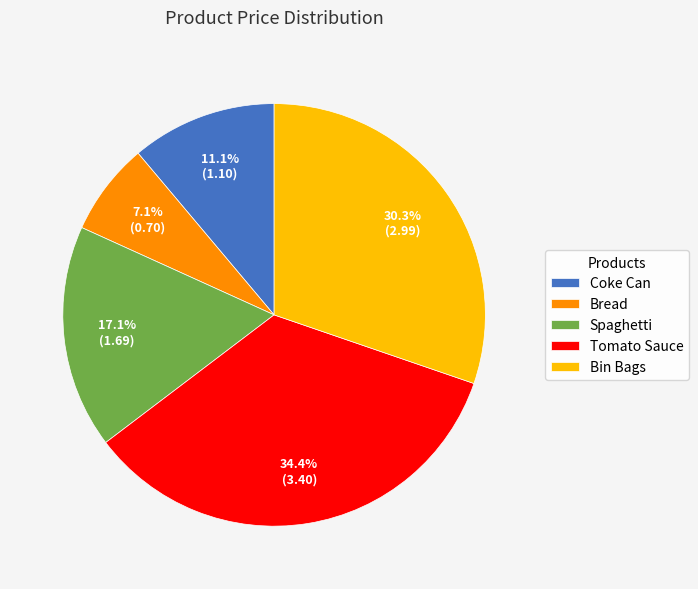

How many slices are in this pie chart?

5